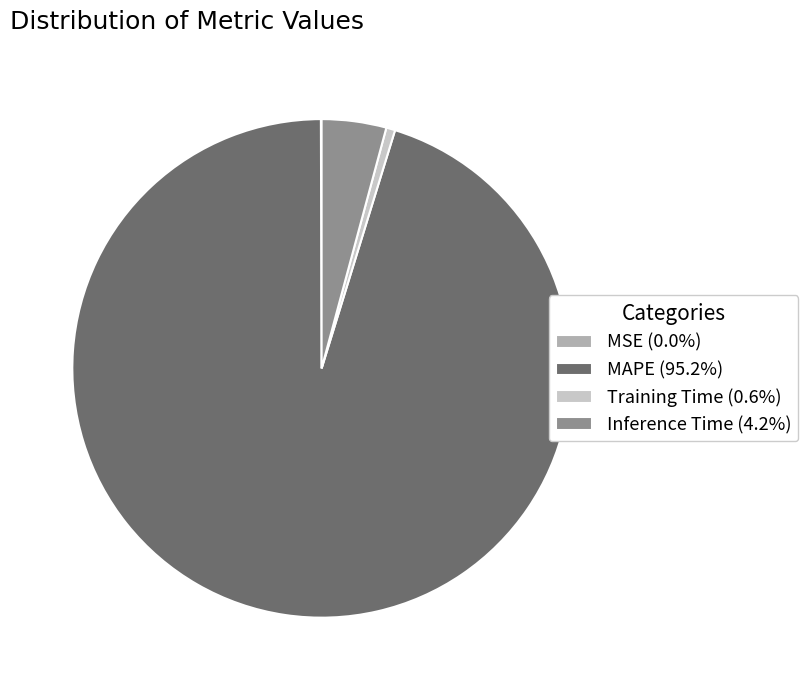

Do Training Time (0.6%) and MAPE (95.2%) together represent more than half of the pie?

Yes